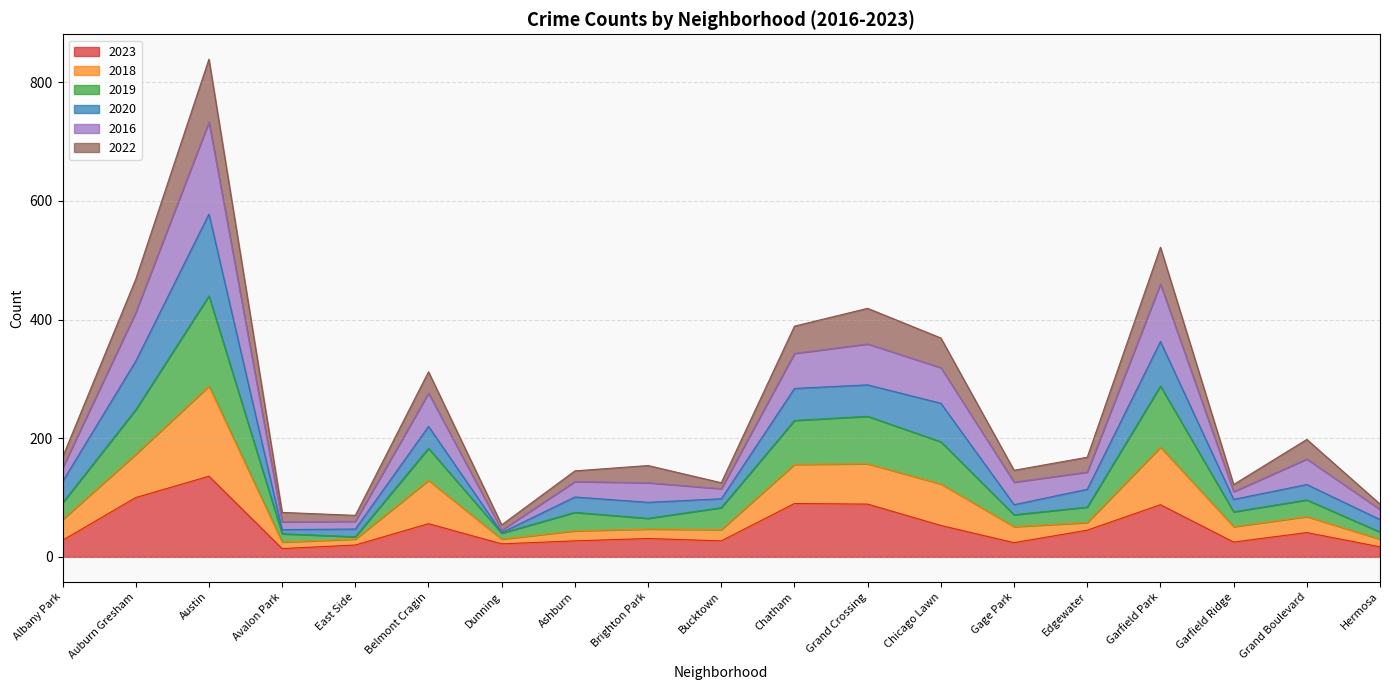

What is the difference between the 2023 values at Chatham and Bucktown?

63